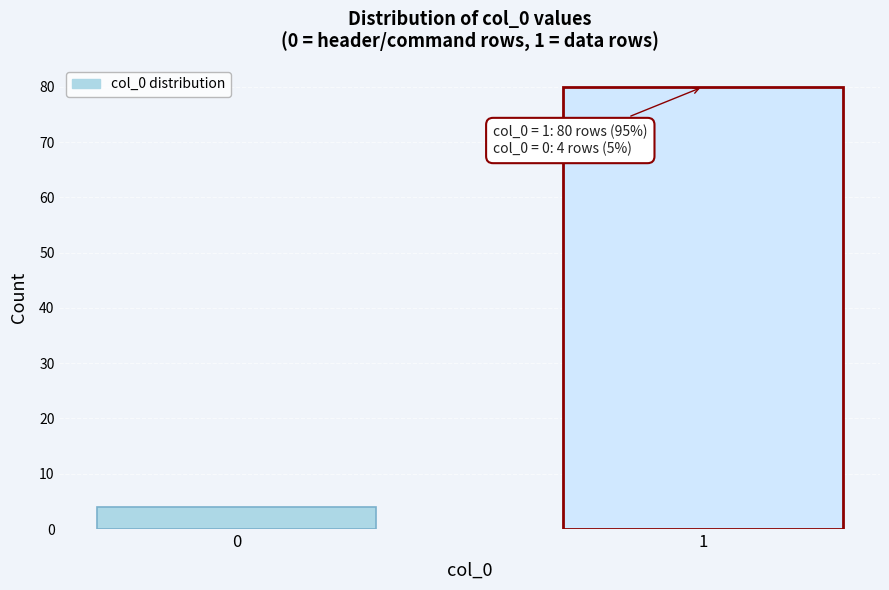

Reading right to left, transcribe all the data shown in this chart.

1=80	0=4